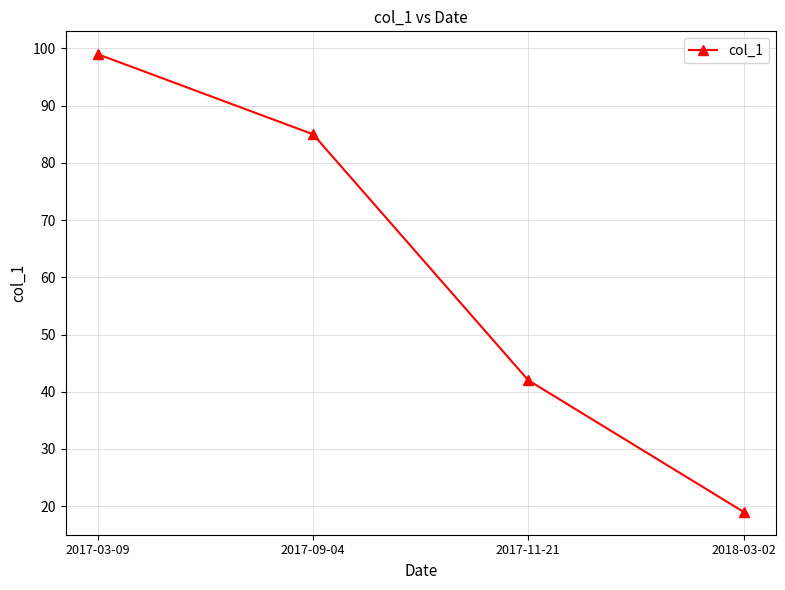

How many values are between 42 and 99?

3